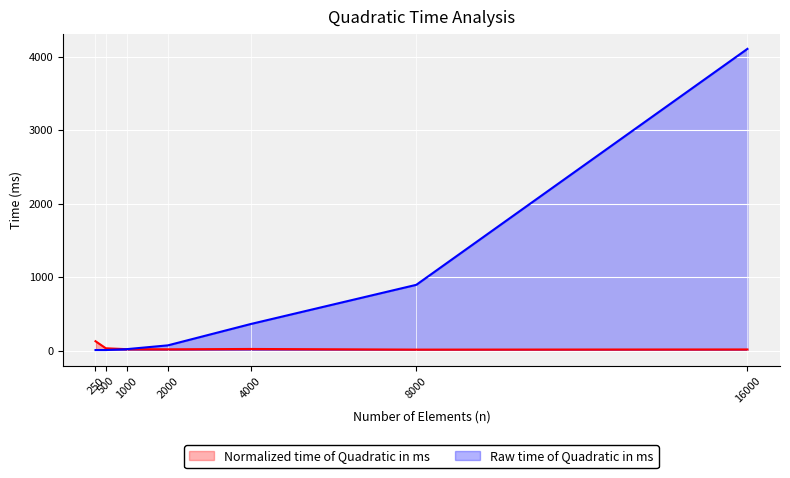

Rank the series by their maximum value, from highest to lowest.

Raw time of Quadratic in ms, Normalized time of Quadratic in ms